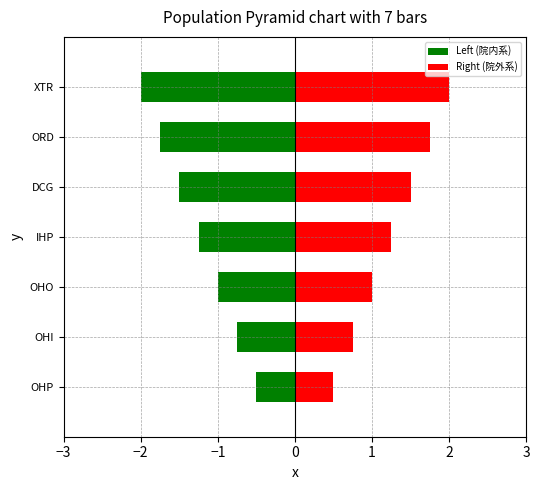

What are all the series names shown in the legend?

Left (院内系), Right (院外系)